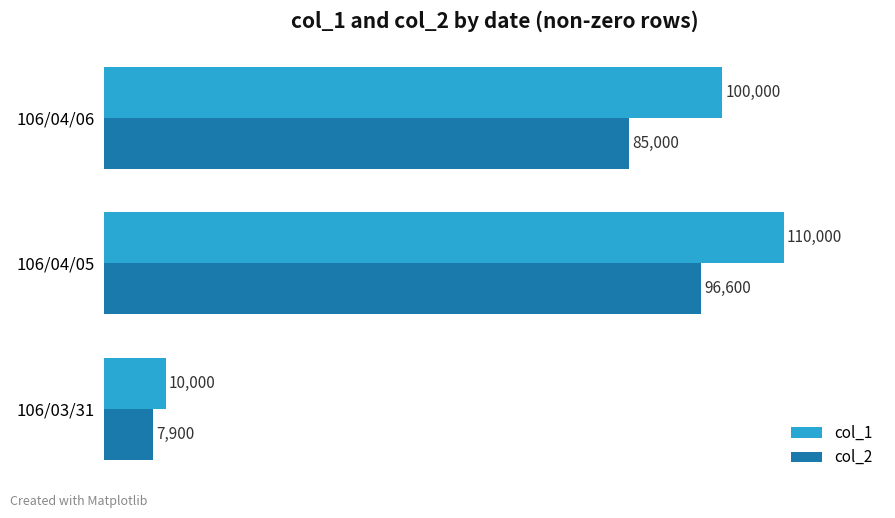

True or false: col_2 has a value of 7900 at 106/03/31.

True